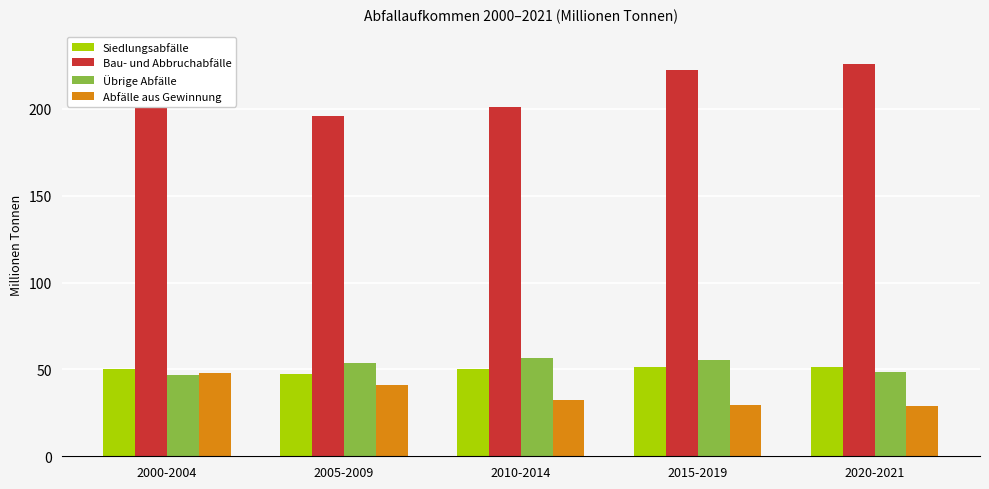

Rank the series by their maximum value, from highest to lowest.

Bau- und Abbruchabfälle, Übrige Abfälle, Siedlungsabfälle, Abfälle aus Gewinnung